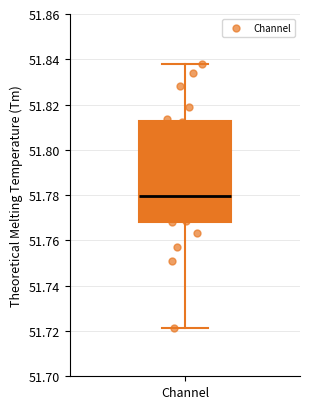

Where is the lower edge of the box for Channel on the y-axis? The values are not printed on the chart, so give them approximately, as read against the axis.

51.768